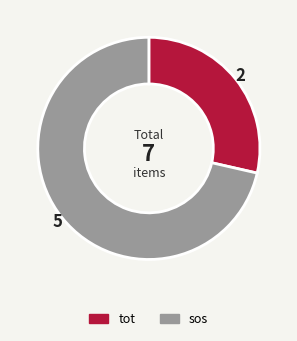

How many slices are in this pie chart?

2